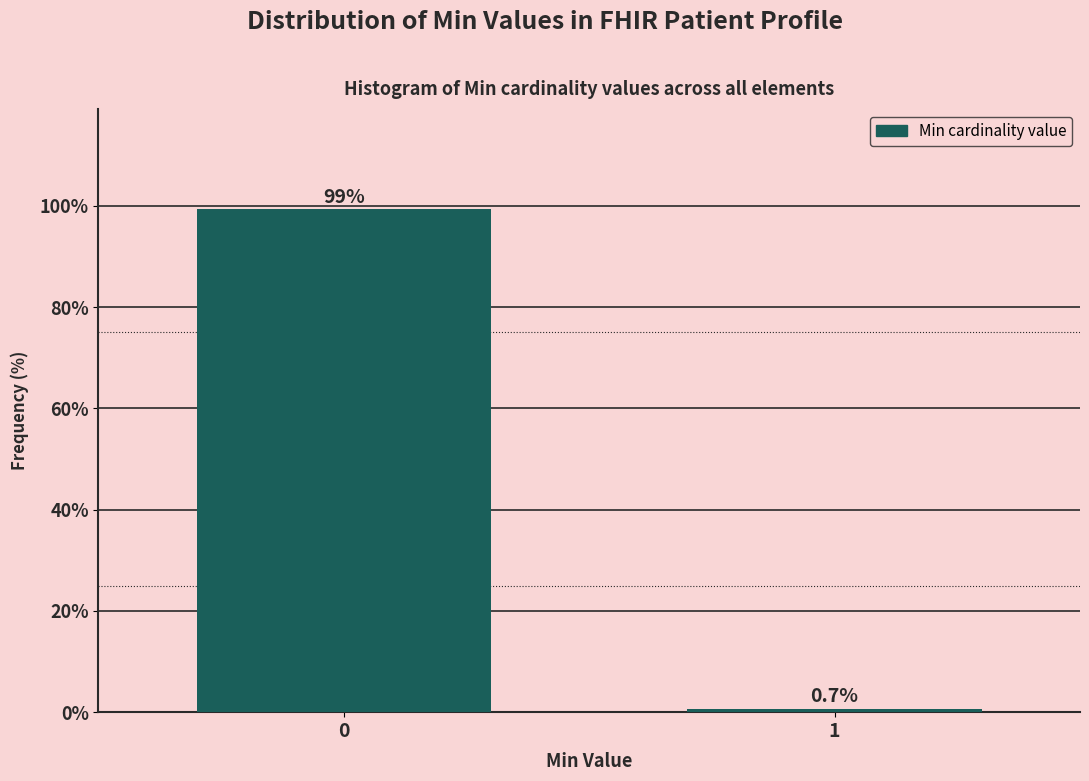

Reading left to right, list all the values displayed in this chart.

99.3	0.7